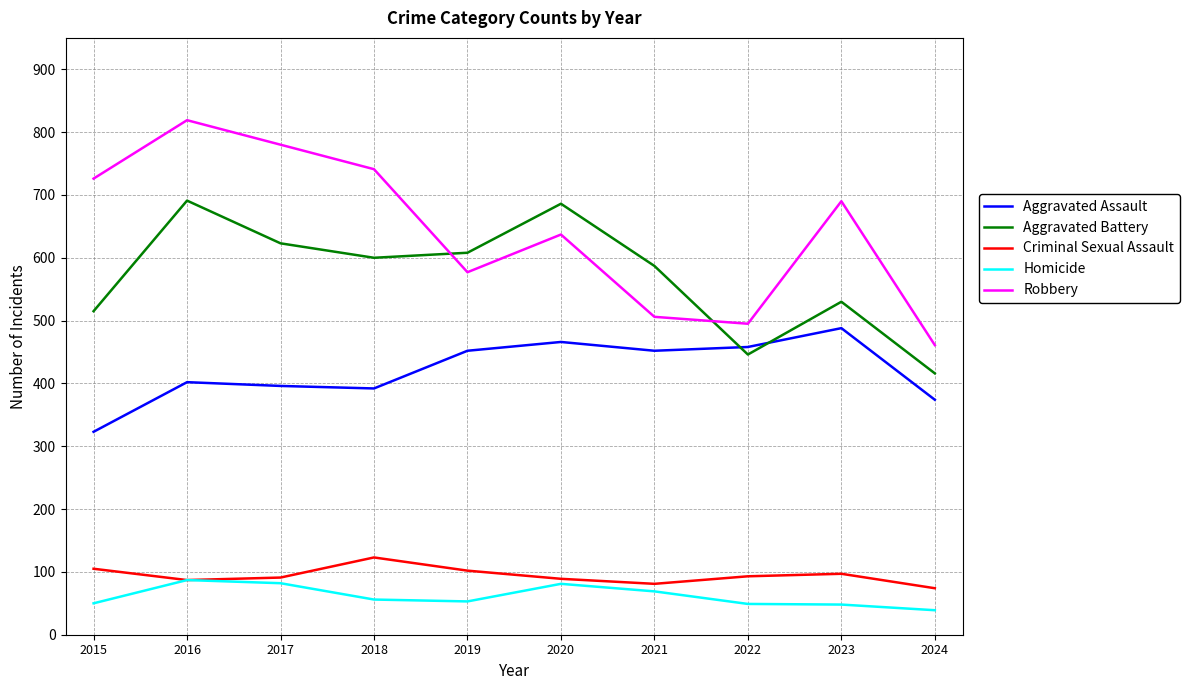

Which series changed the most between 2016 and 2024?

Robbery